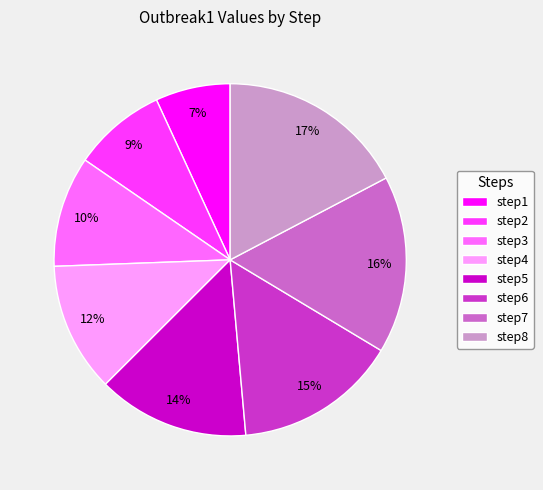

Between step5 and step4, which is larger?

step5